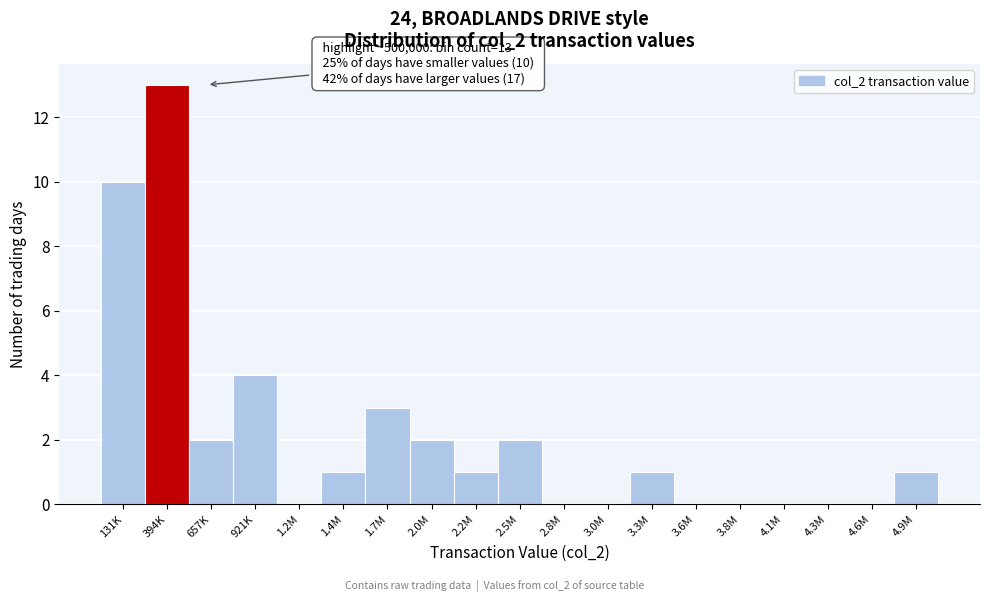

Reading left to right, extract all data points from this chart.

131K=10	394K=13	657K=2	921K=4	1.2M=0	1.4M=1	1.7M=3	2.0M=2	2.2M=1	2.5M=2	2.8M=0	3.0M=0	3.3M=1	3.6M=0	3.8M=0	4.1M=0	4.3M=0	4.6M=0	4.9M=1